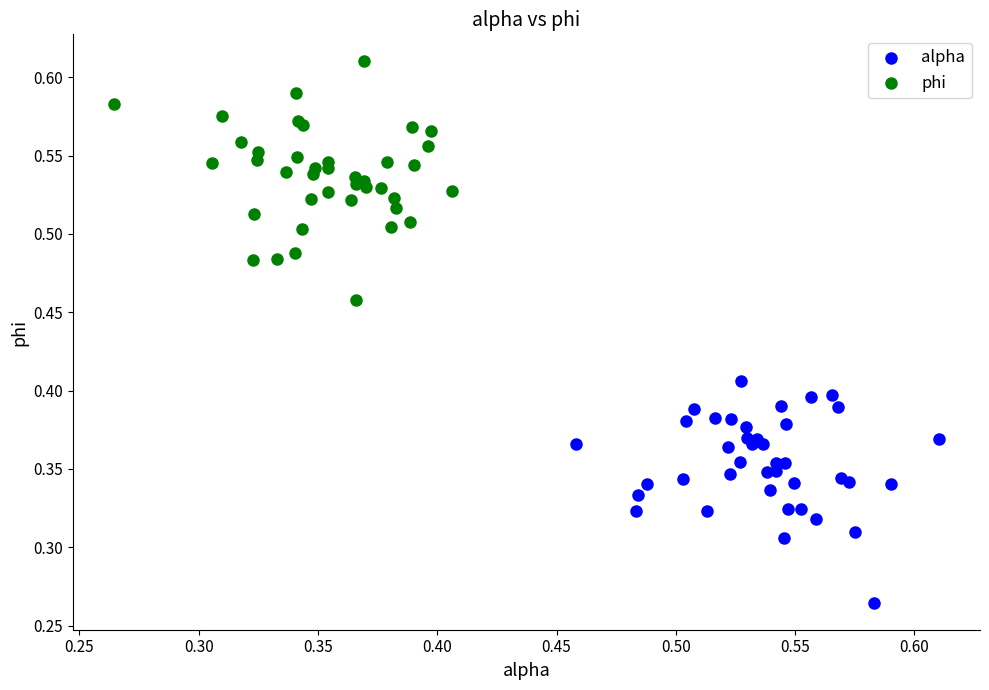

Which series contains the lowest Y value?

alpha